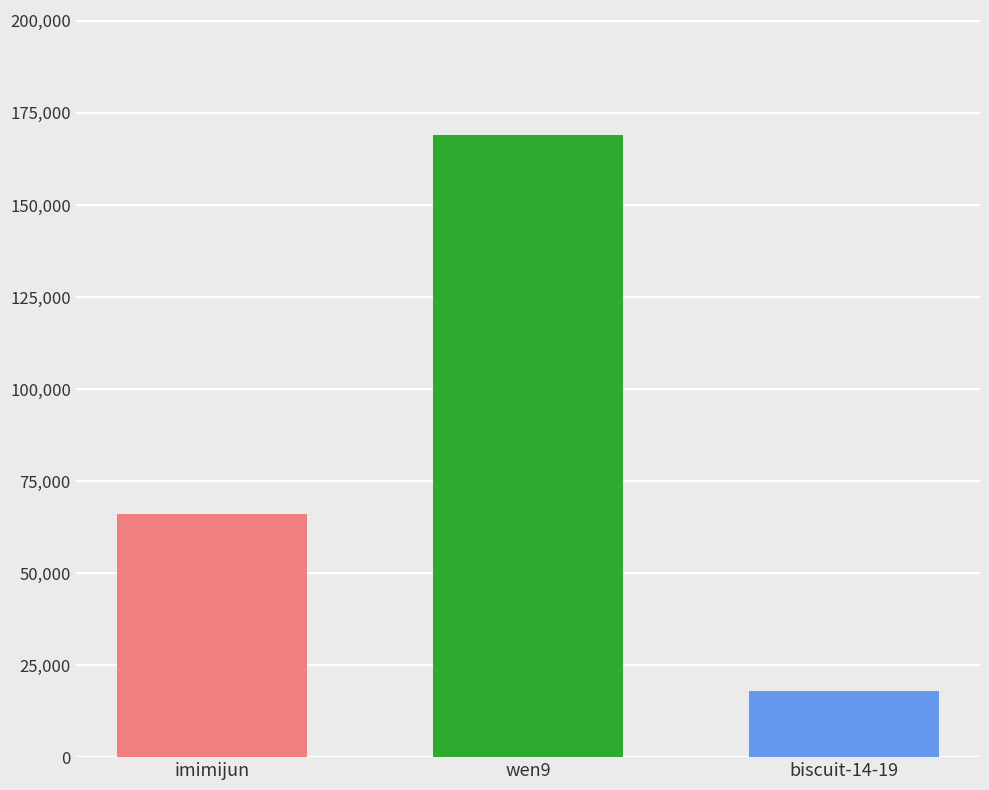

Between wen9 and imimijun, which is larger?

wen9